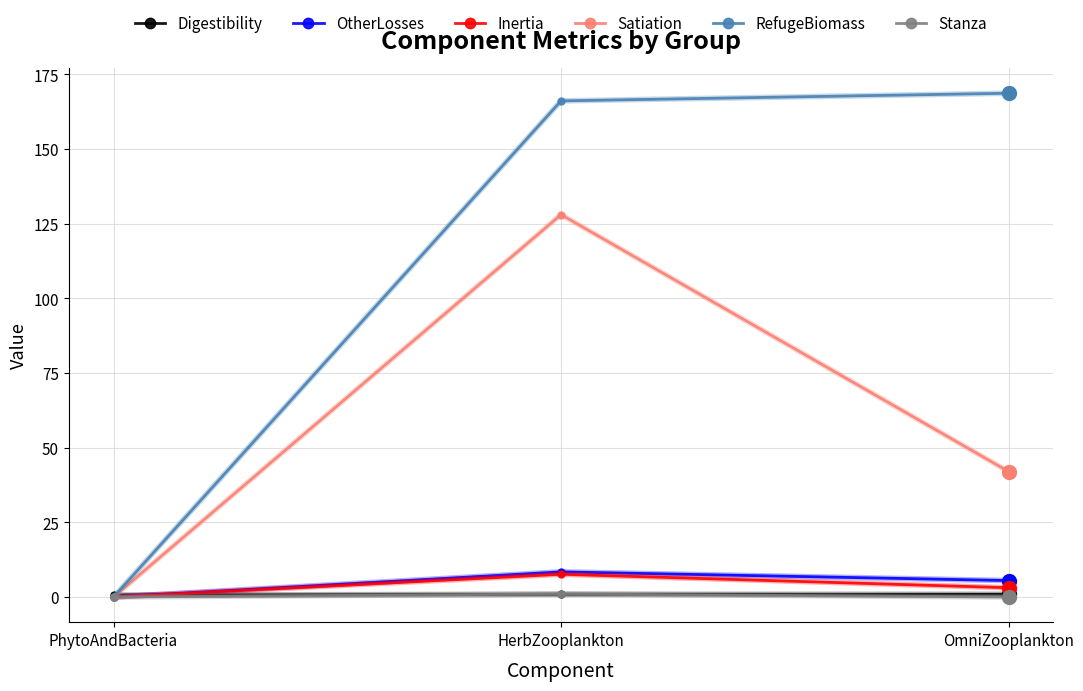

What position from the left is HerbZooplankton?

2